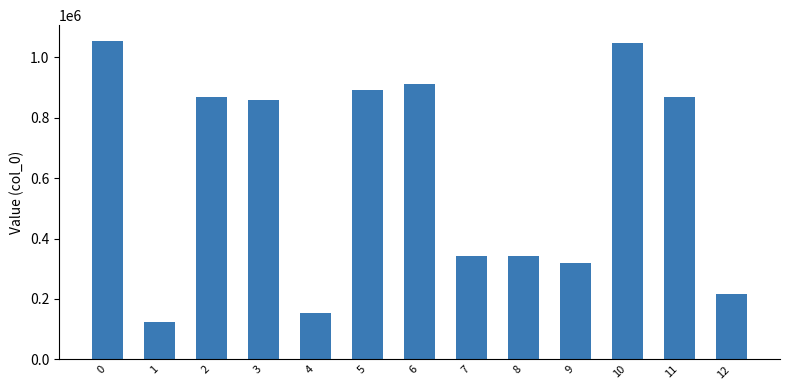

What is the difference between the second highest and second lowest values?

894343